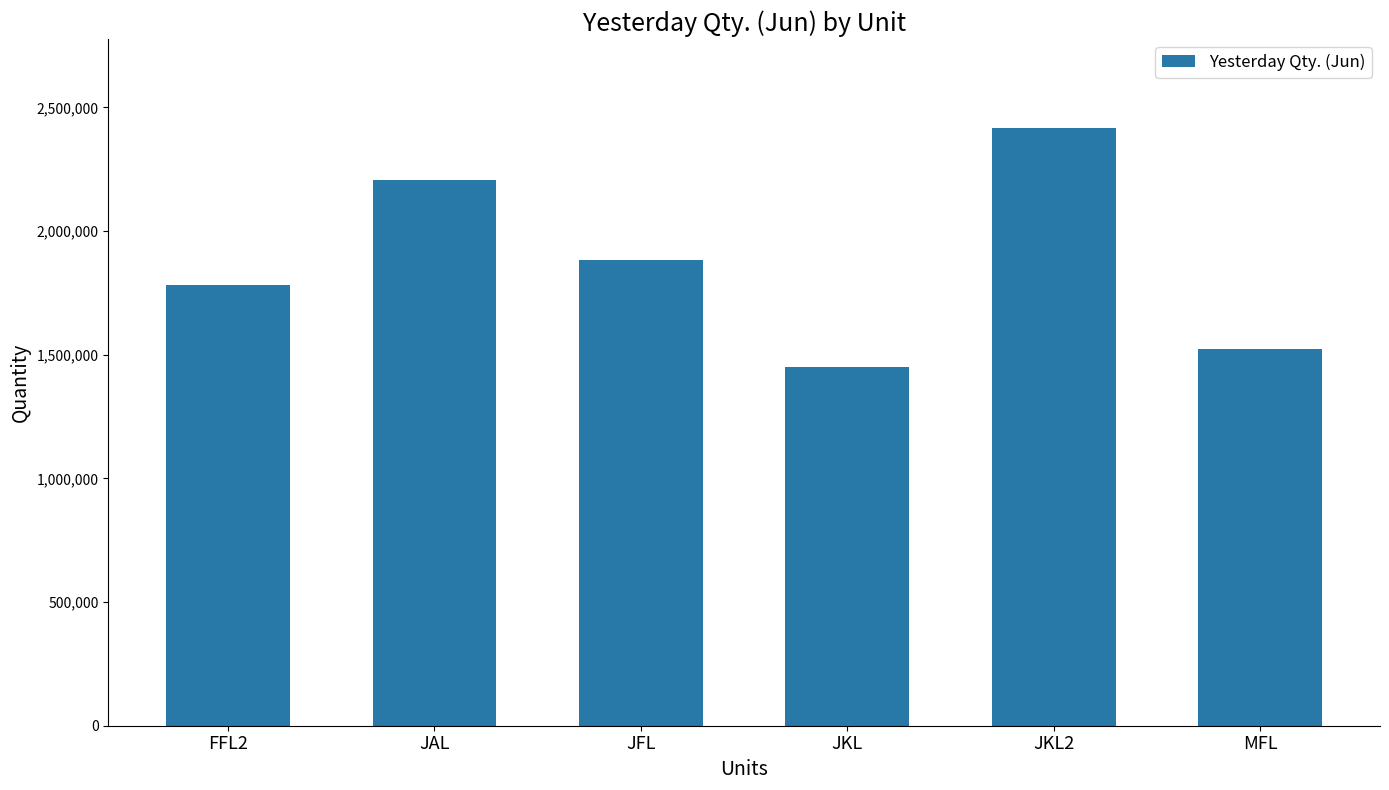

Which label corresponds to the largest value in the chart?

JKL2